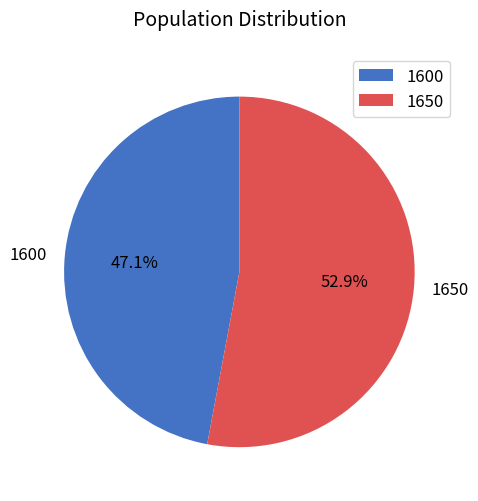

How much of the chart is everything except 1650?

47.1%